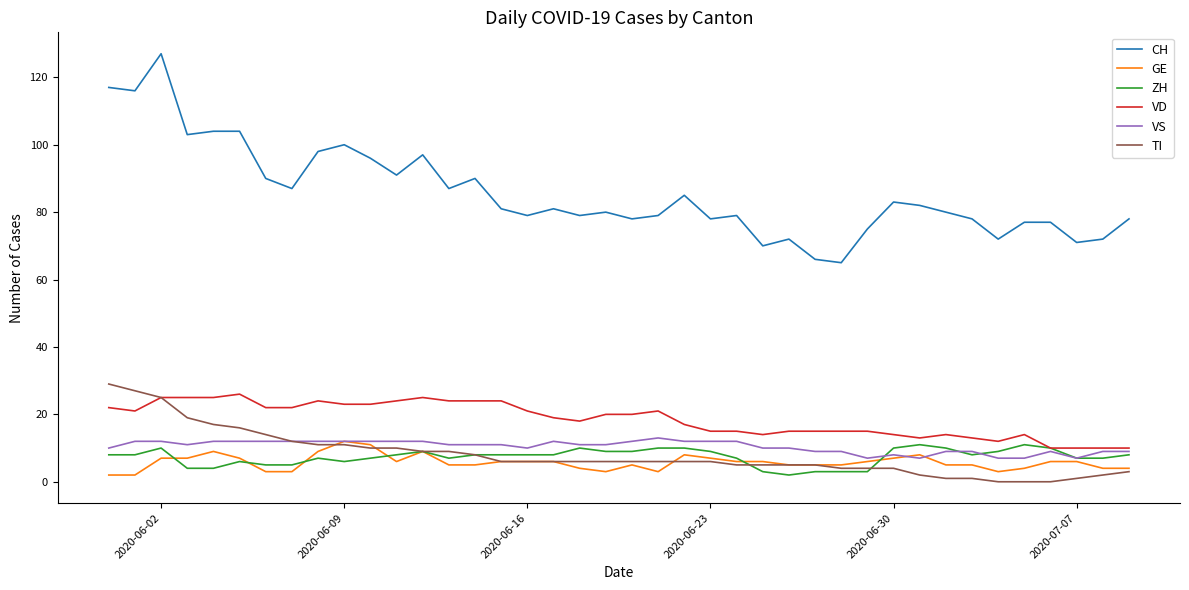

Which series has the largest range (max minus min)?

CH